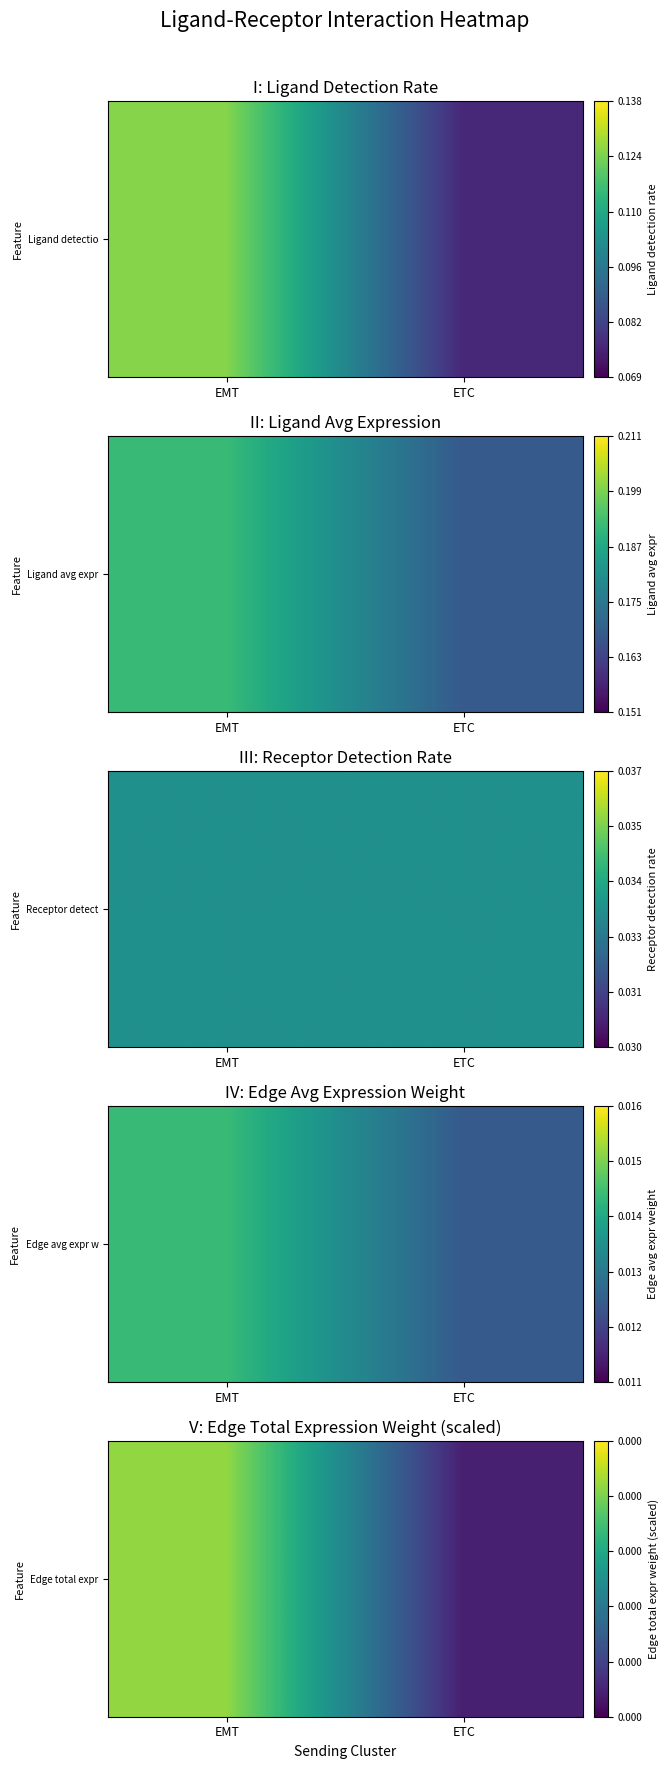

At which label is the value closest to 0?

ETC